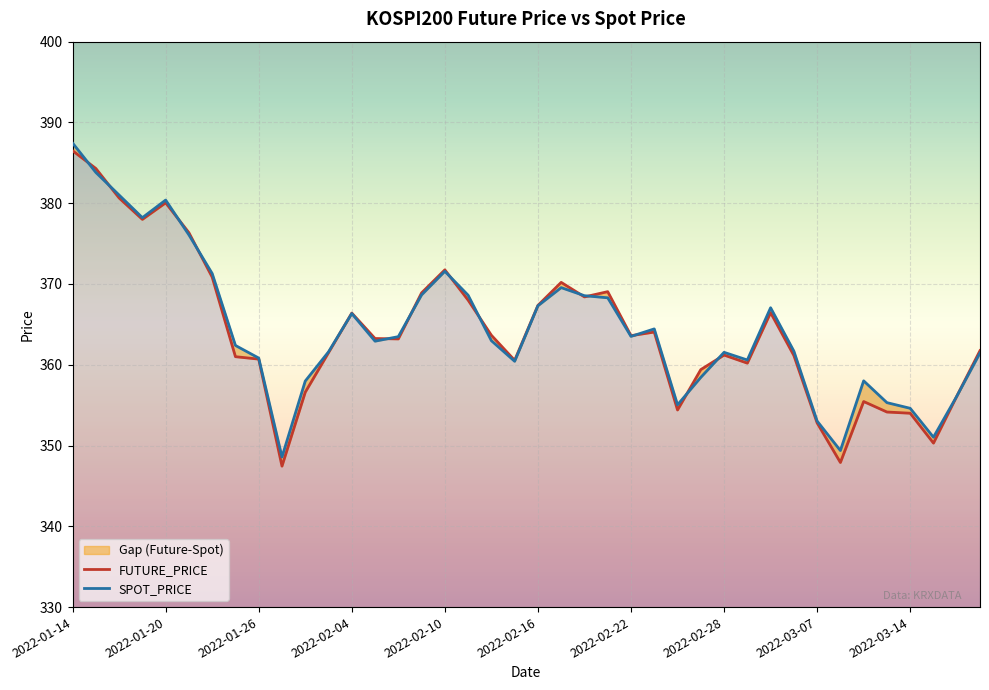

What is the total value across all series at 2022-02-14?

726.6